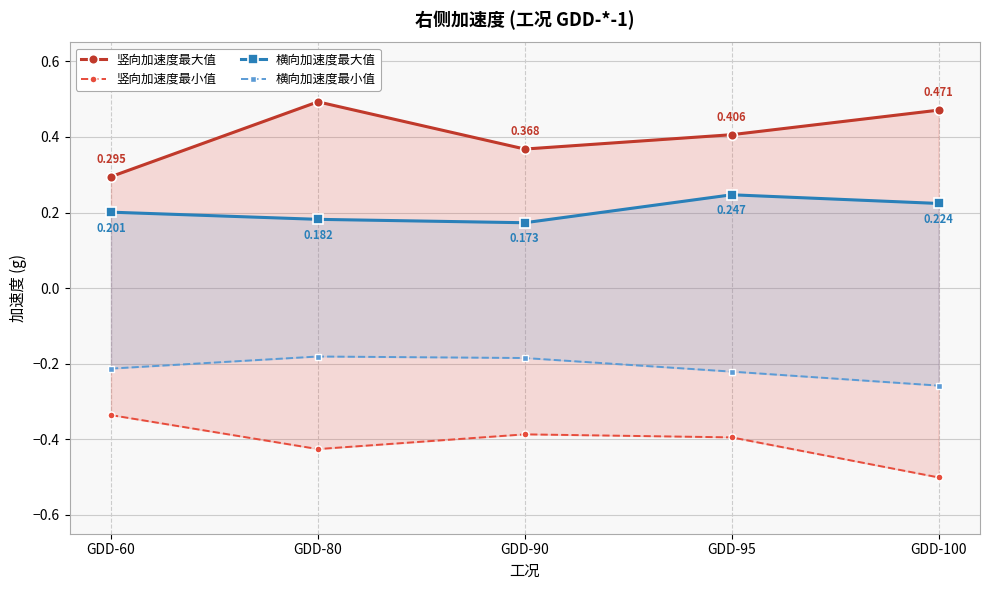

Which series has the widest spread of values?

竖向加速度最大值